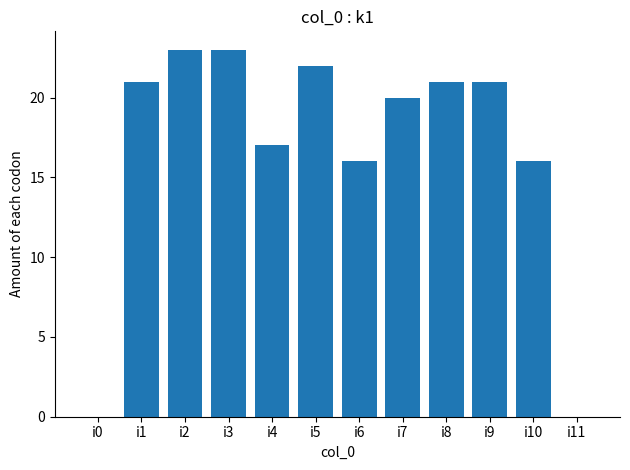

What is the maximum value shown in the chart?

23